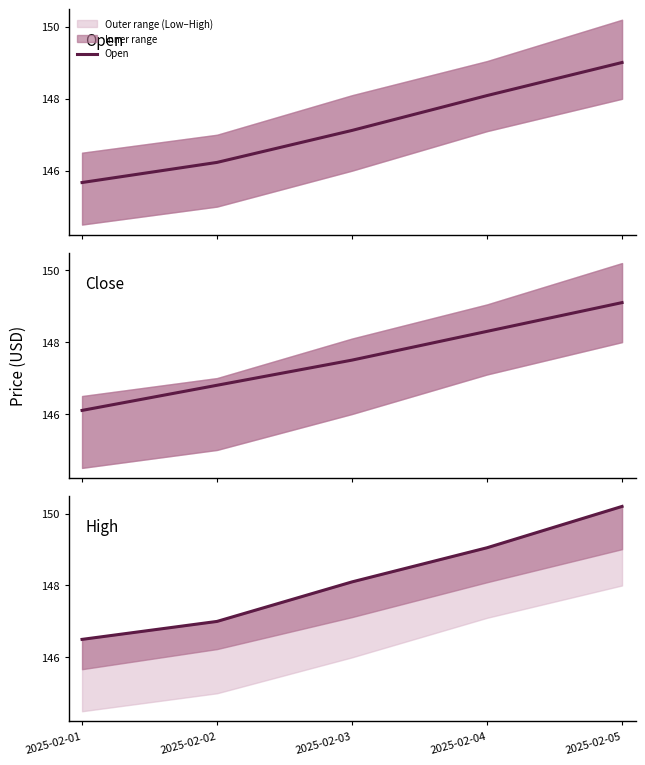

Reading right to left, extract all data points from this chart.

Open: 2025-02-05=149.0	2025-02-04=148.1	2025-02-03=147.1	2025-02-02=146.2	2025-02-01=145.7
Close: 2025-02-05=149.1	2025-02-04=148.3	2025-02-03=147.5	2025-02-02=146.8	2025-02-01=146.1
High: 2025-02-05=150.2	2025-02-04=149.1	2025-02-03=148.1	2025-02-02=147.0	2025-02-01=146.5